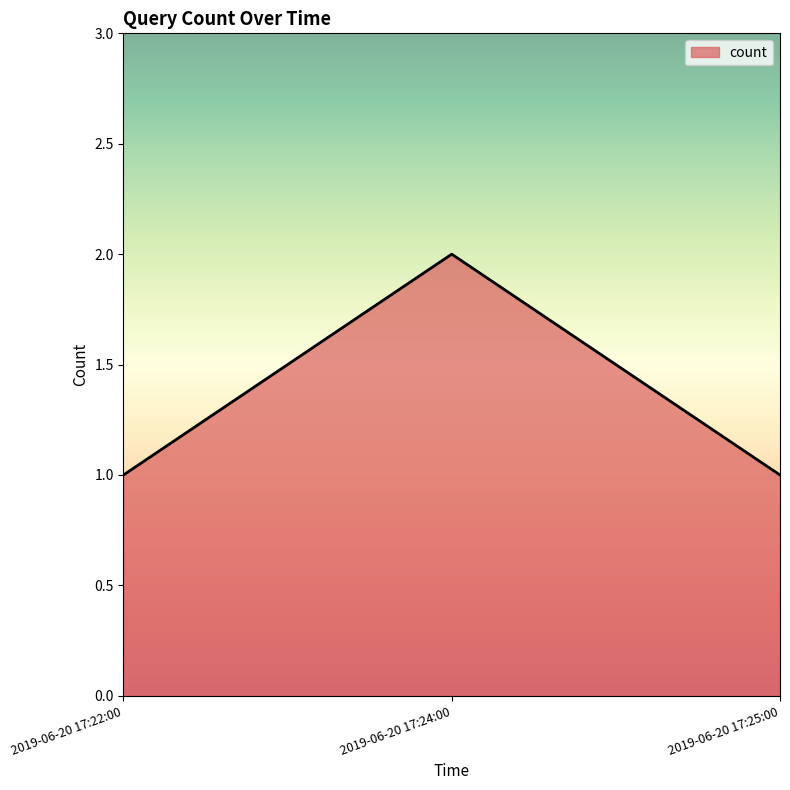

What is the maximum value shown in the chart?

2